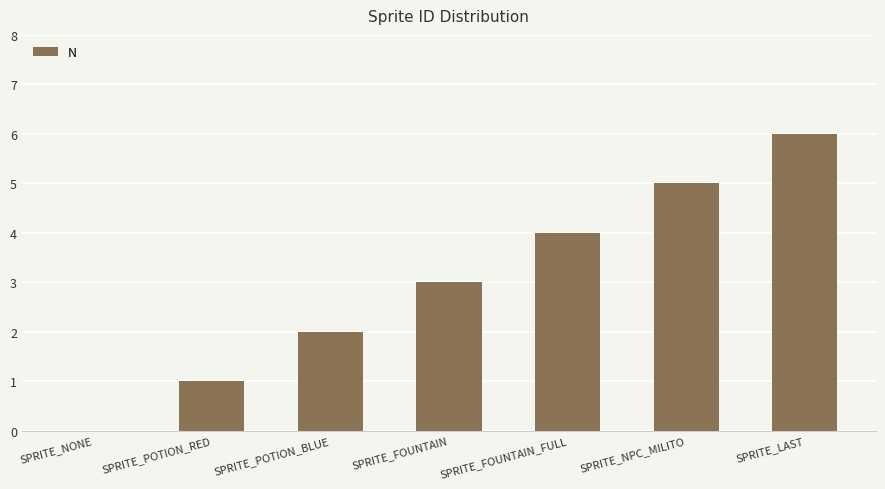

Which category has the highest value across all series?

SPRITE_LAST